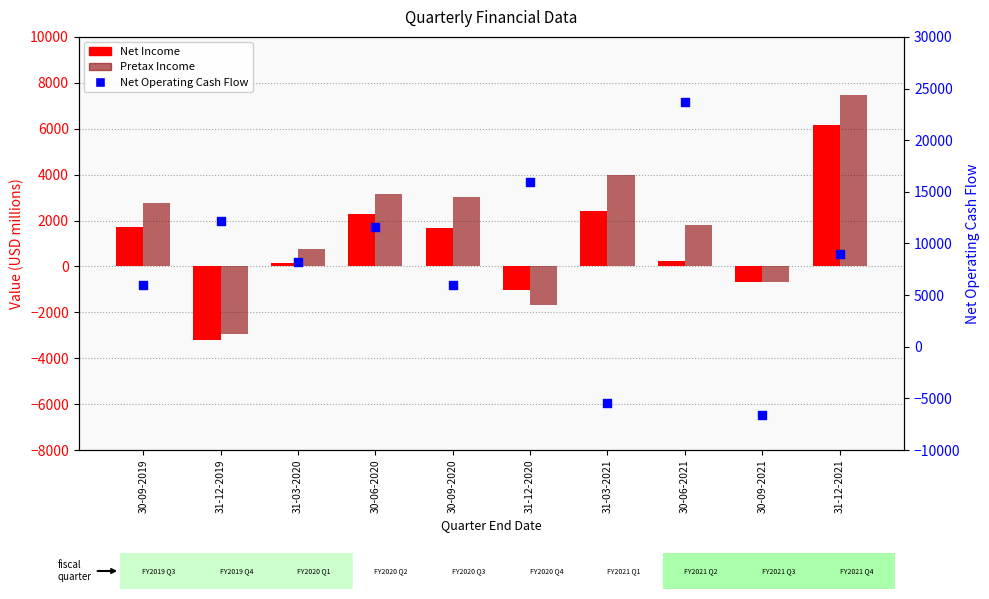

At which category is the sum across all series the highest?

30-06-2021